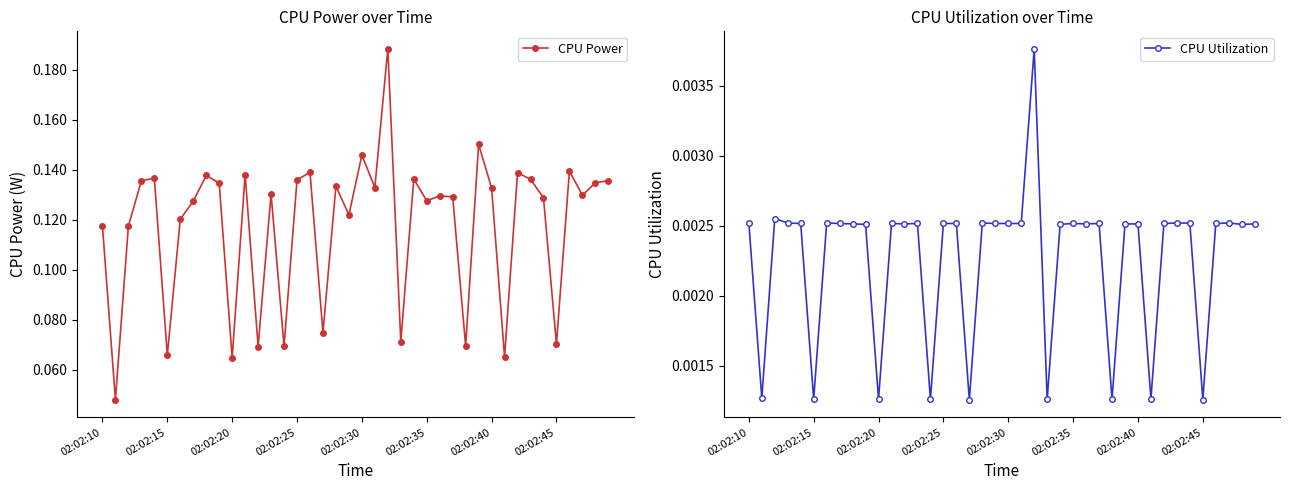

Does the chart display data point markers on the line(s)?

Yes